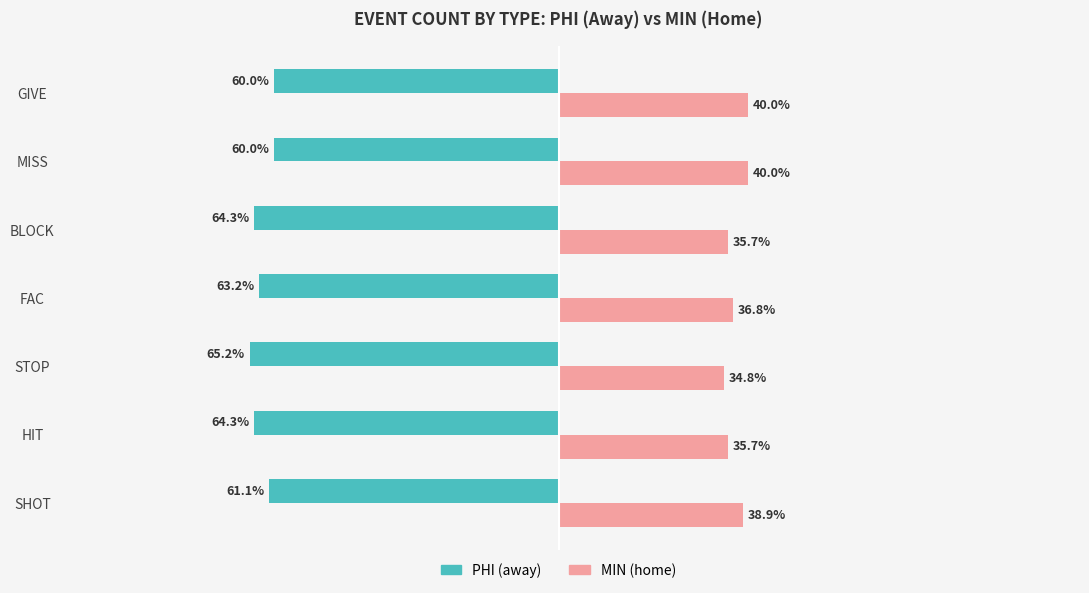

Which category has the lowest value in the MIN (home) series?

STOP